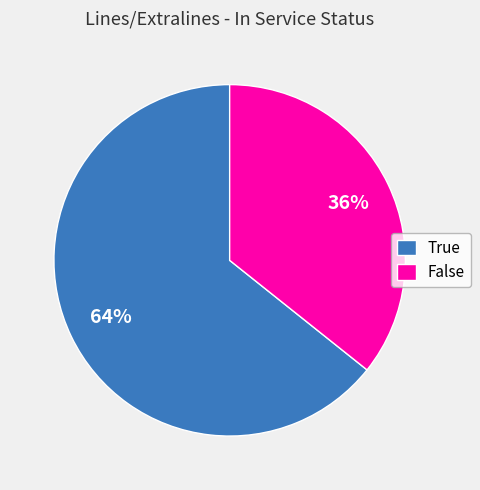

How many slices are in this pie chart?

2